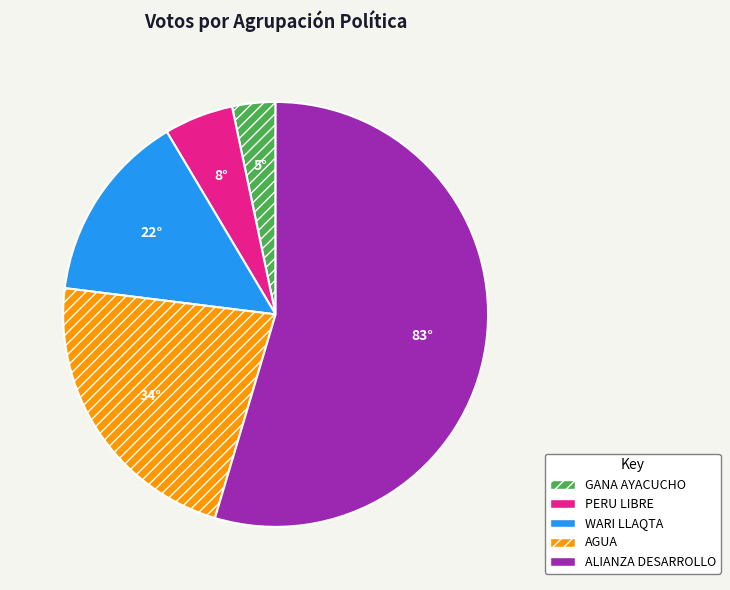

Which category has the smallest portion of the pie?

GANA AYACUCHO